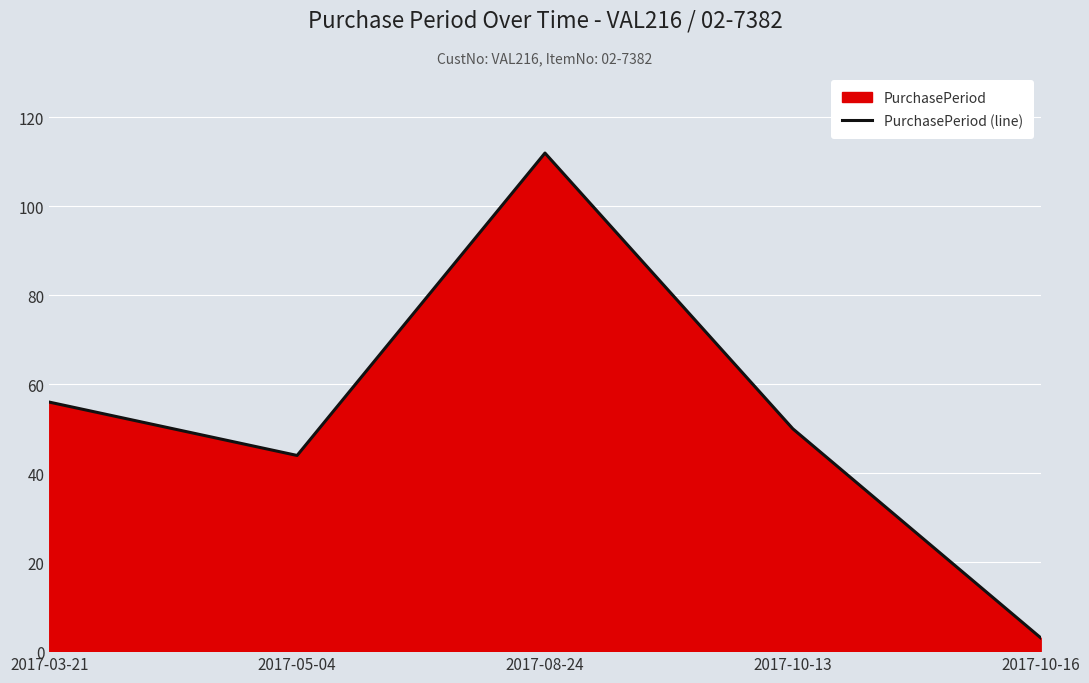

The chart shows a value of 5 at 2017-10-16. True or false?

False